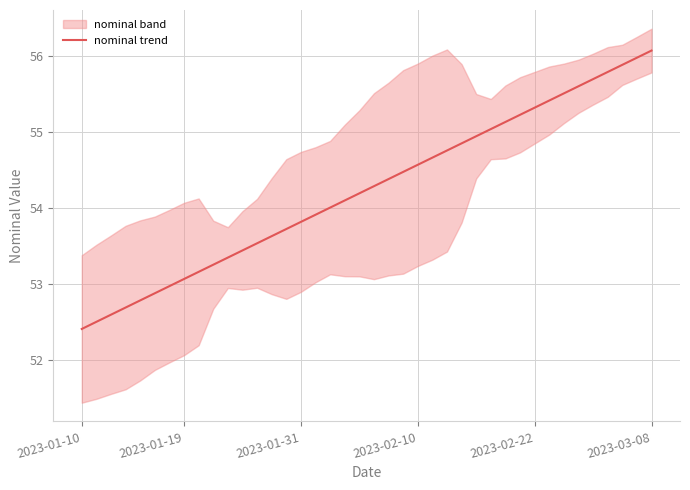

Is it true that nominal trend equals 75.5 at 2023-02-10?

False